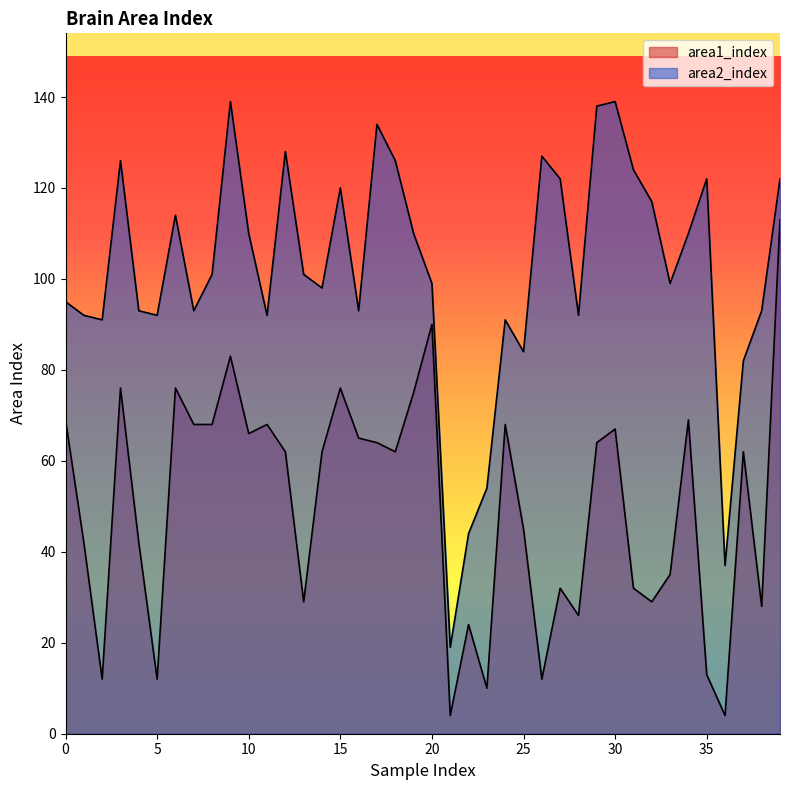

What is the difference between the maximum and minimum values in the area1_index series?

109